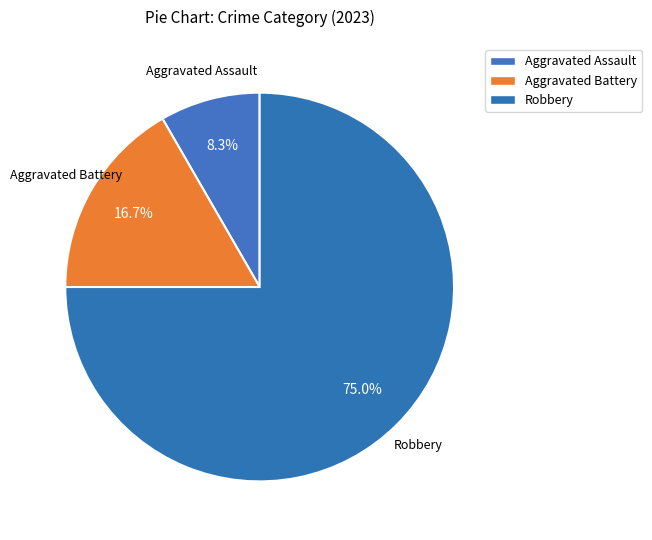

What is the largest slice in the pie chart?

Robbery